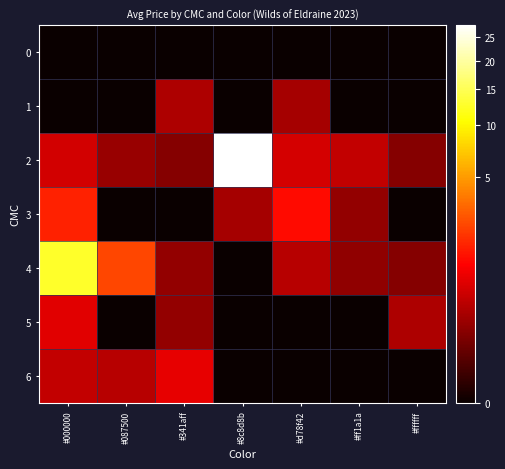

List the series in order of their peak value, lowest first.

row_0, row_1, row_5, row_6, row_3, row_4, row_2